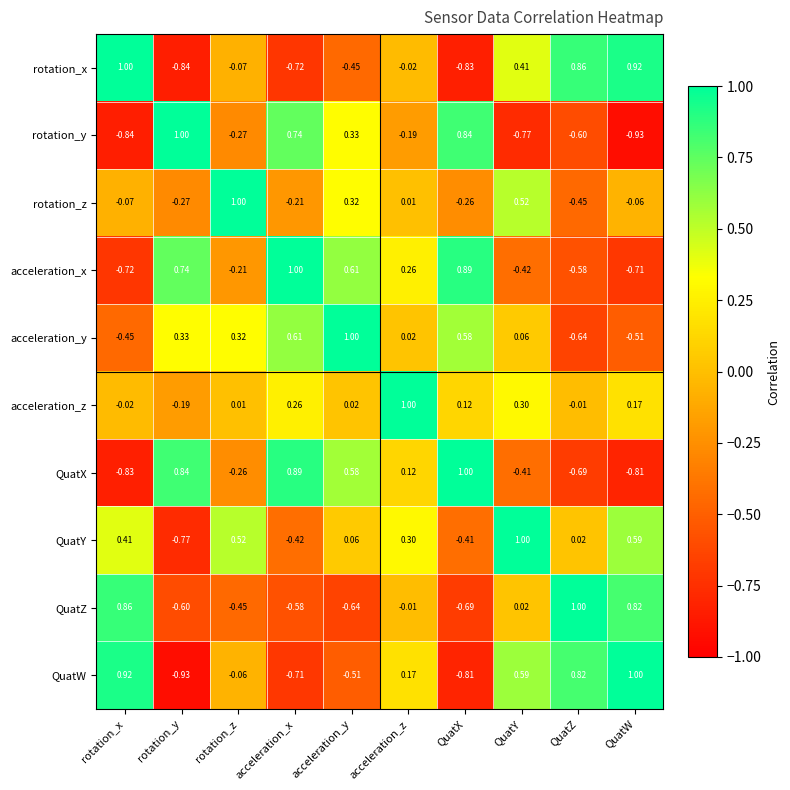

Rank the categories by acceleration_x value from lowest to highest.

rotation_x, QuatW, QuatZ, QuatY, rotation_z, acceleration_z, acceleration_y, rotation_y, QuatX, acceleration_x